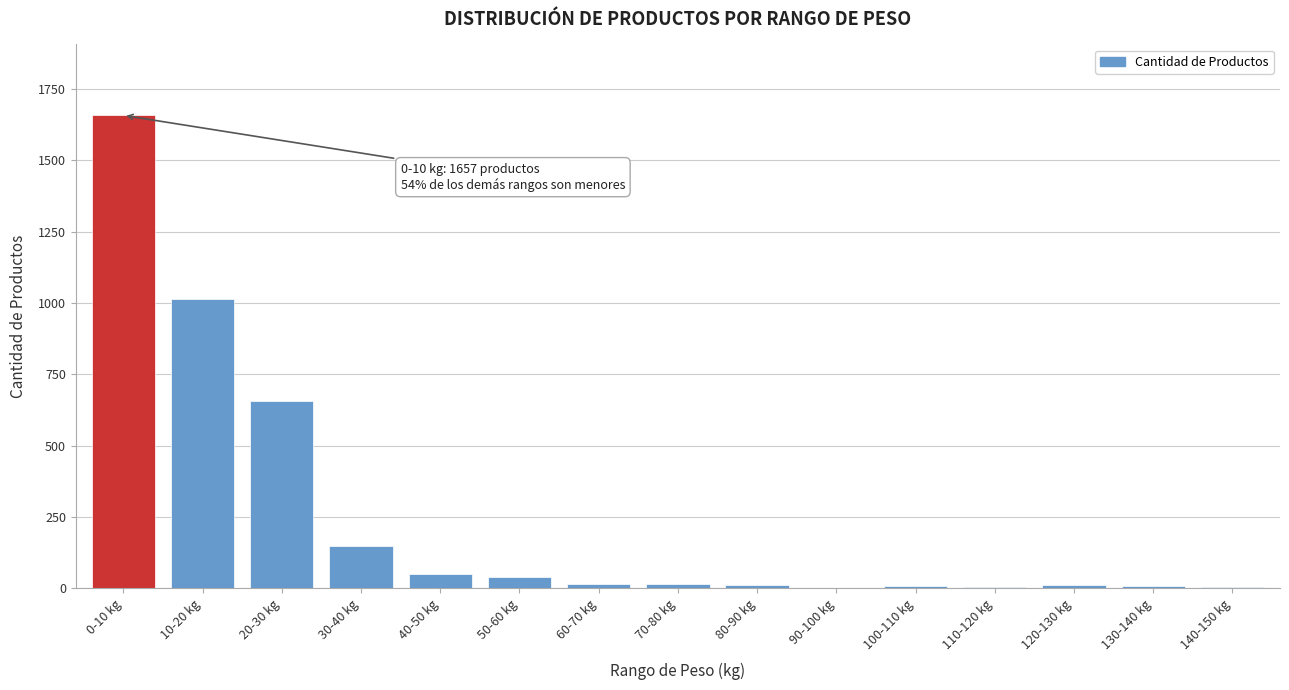

What is the maximum value shown in the chart?

1657